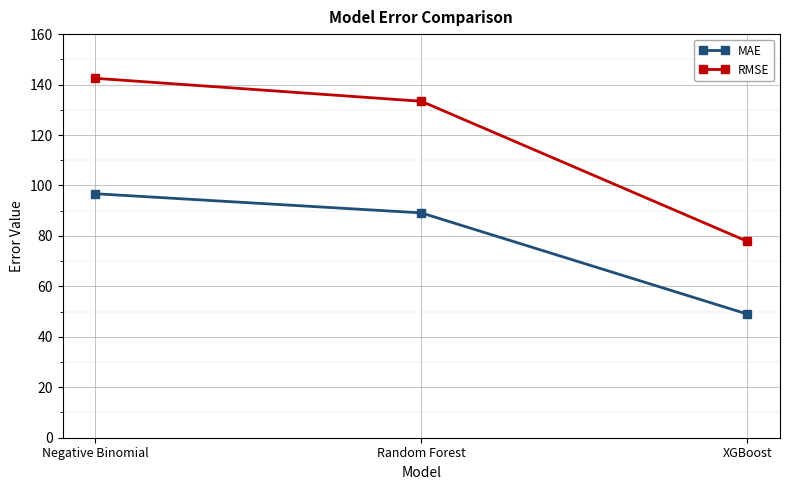

Which series has the widest spread of values?

RMSE